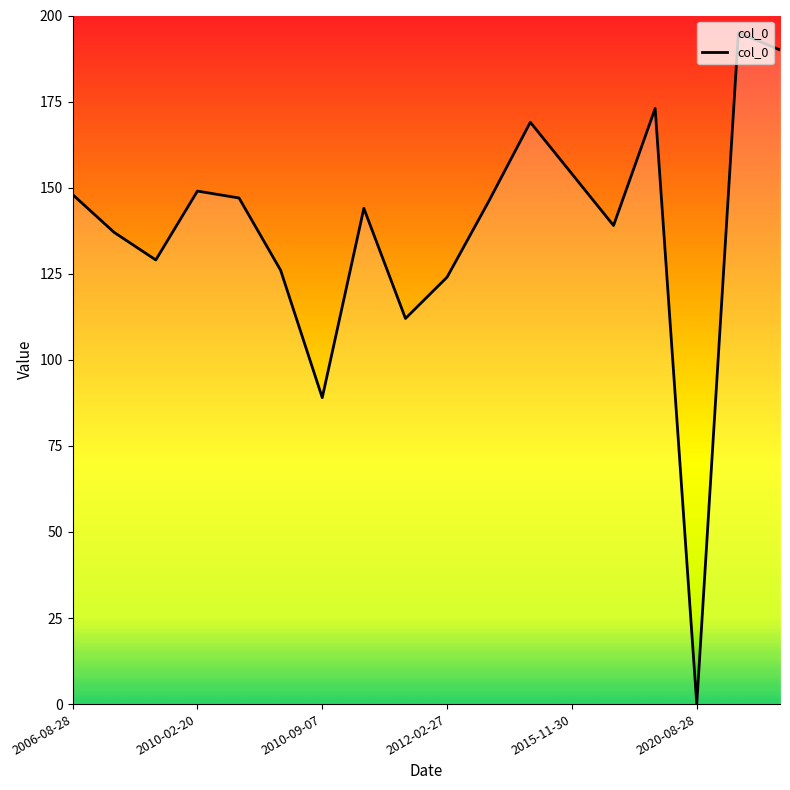

What is the greatest value displayed?

195